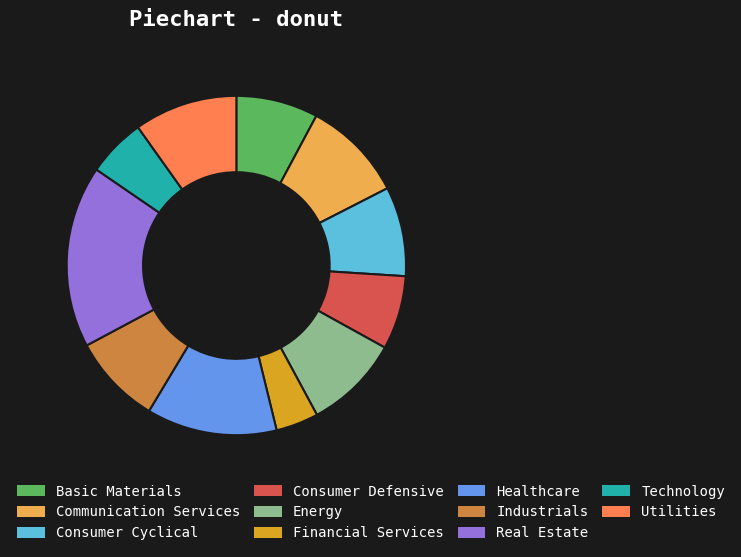

Between Real Estate and Consumer Cyclical, which is larger?

Real Estate